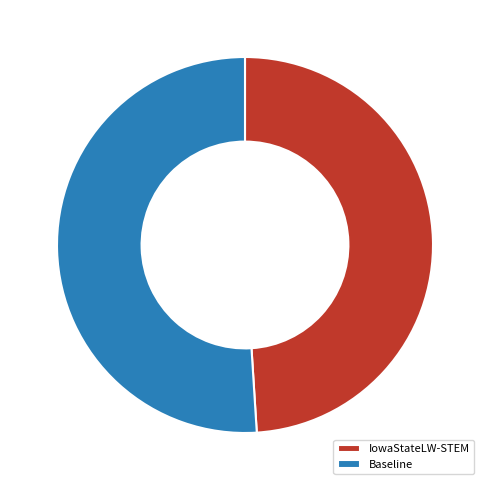

How many segments does this pie chart have?

2